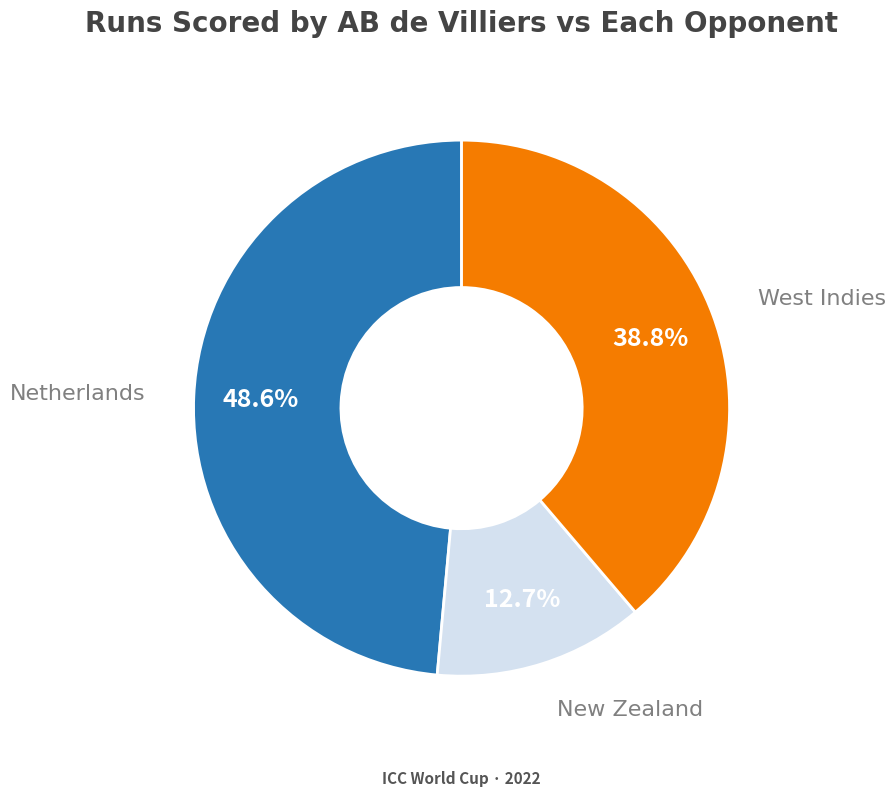

What percentage is the New Zealand slice, to the nearest percent?

13%